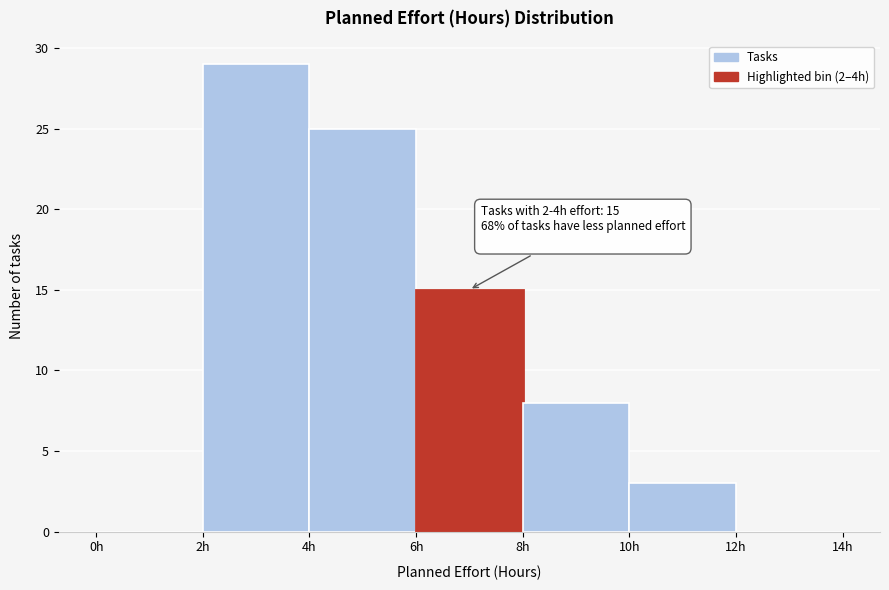

Over which range of the x-axis is the bar tallest?

2 to 4